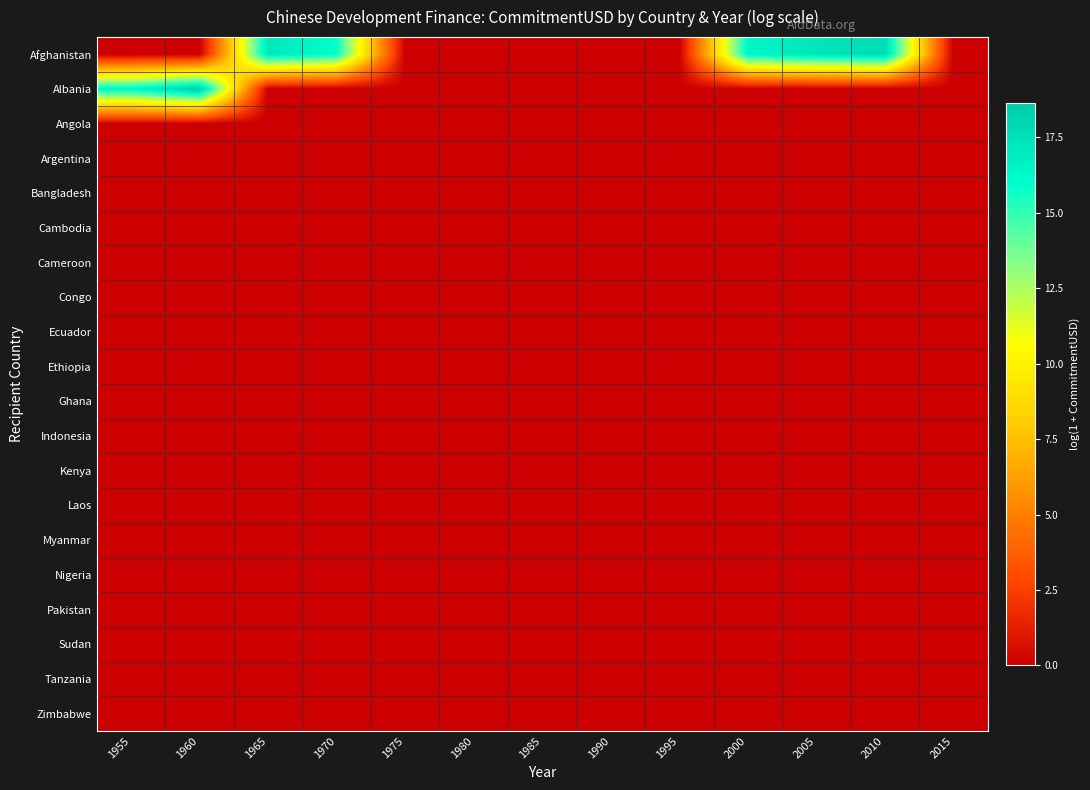

At how many categories does at least one series exceed 16?

6